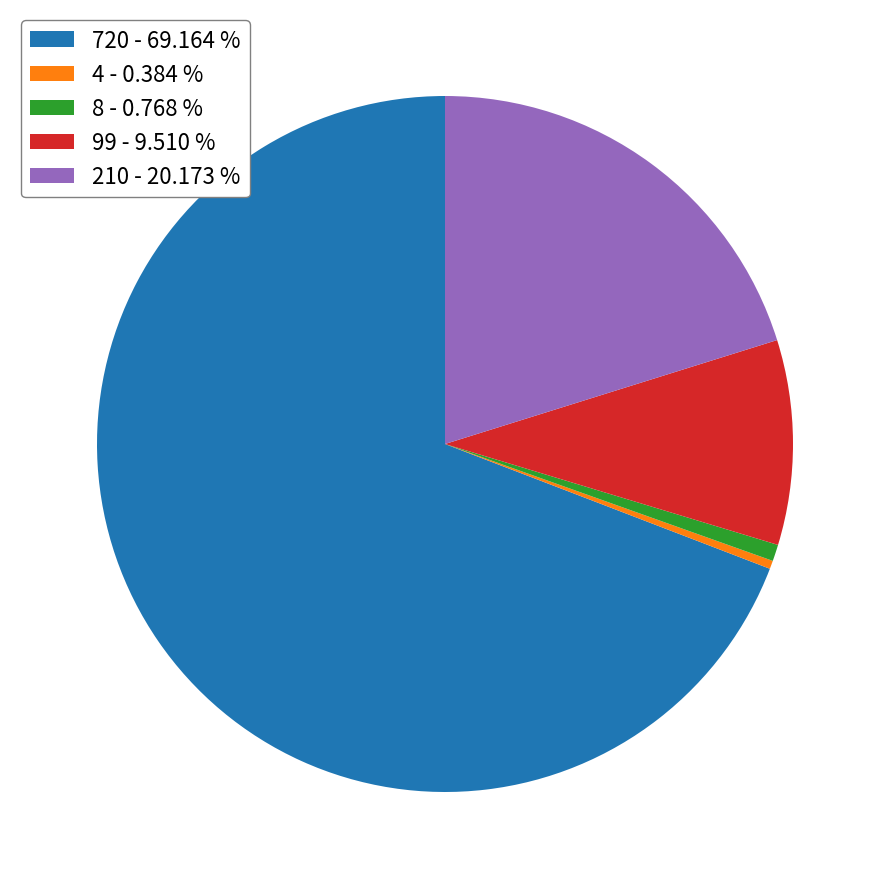

True or false: 720 accounts for 81% of the total.

False